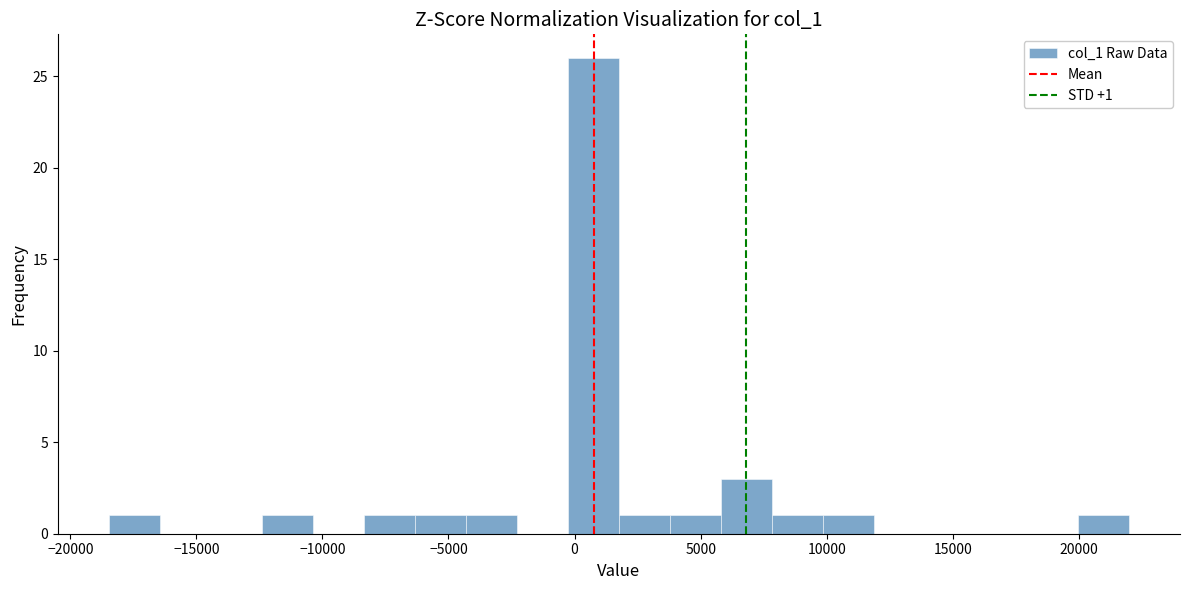

Which range on the x-axis has the tallest bar?

-500 to 2000